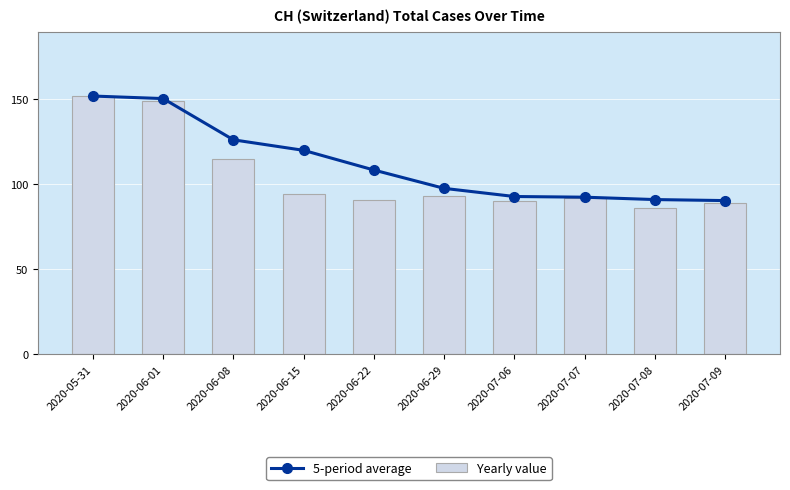

What position from the right is 2020-06-15?

7